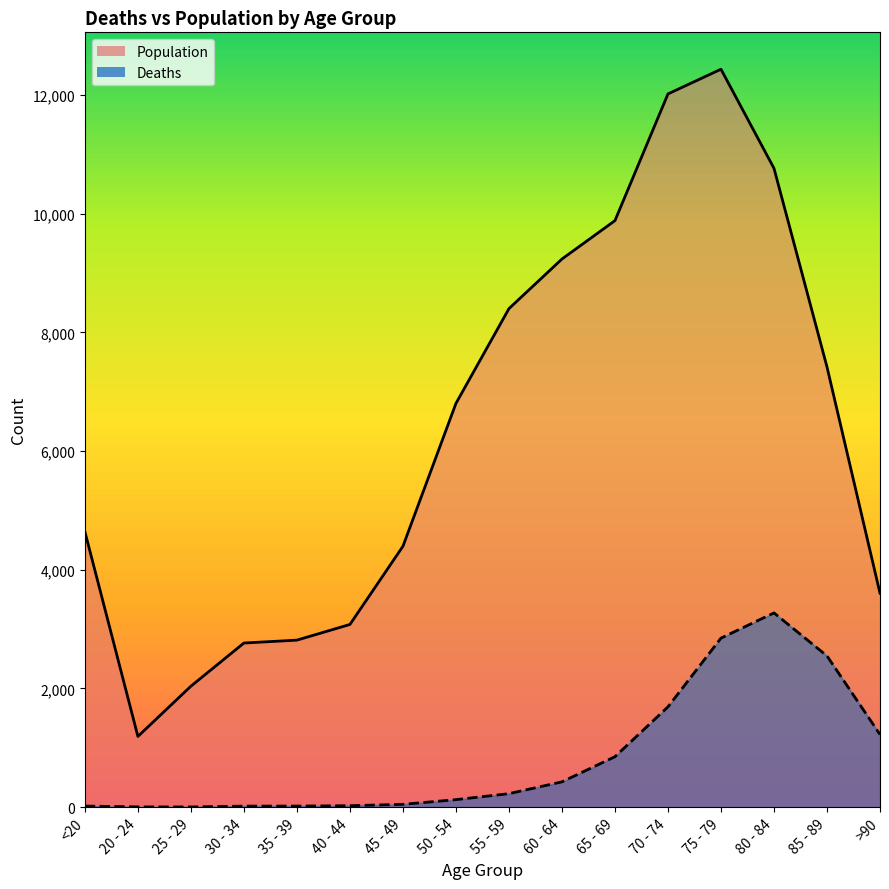

How many lines are shown in the chart?

2